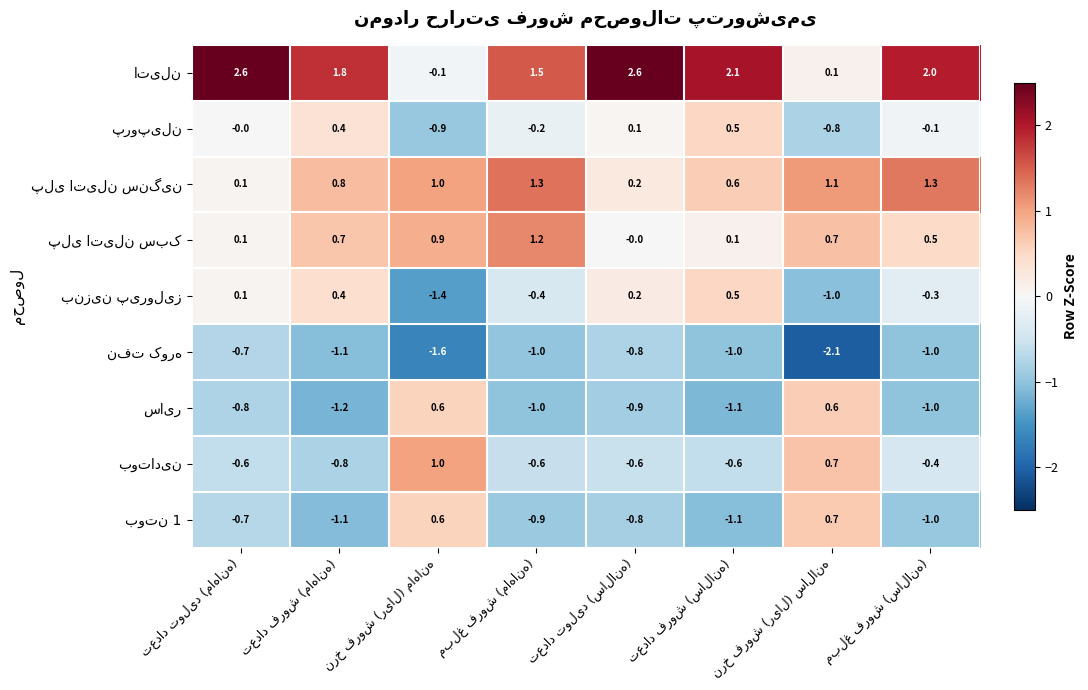

At how many categories does at least one series exceed -1?

8